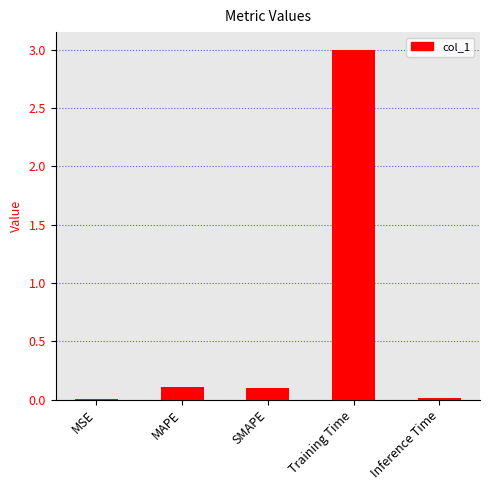

Which label corresponds to the largest value in the chart?

Training Time